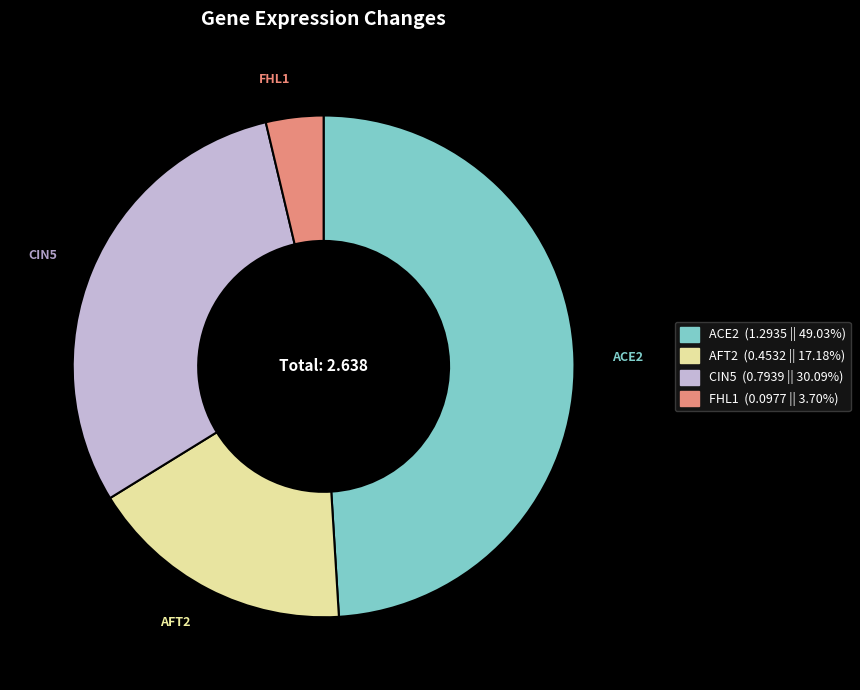

Between FHL1 and AFT2, which is larger?

AFT2